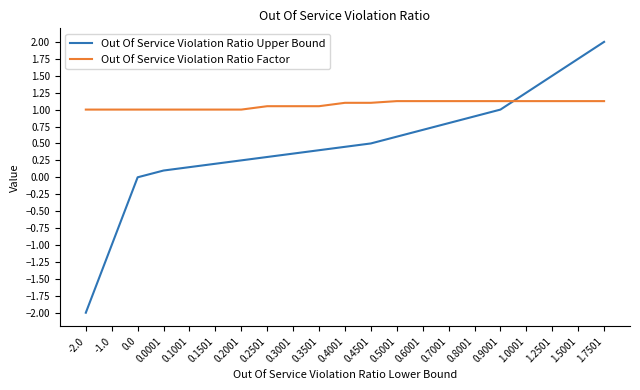

Which series has the widest spread of values?

Out Of Service Violation Ratio Upper Bound